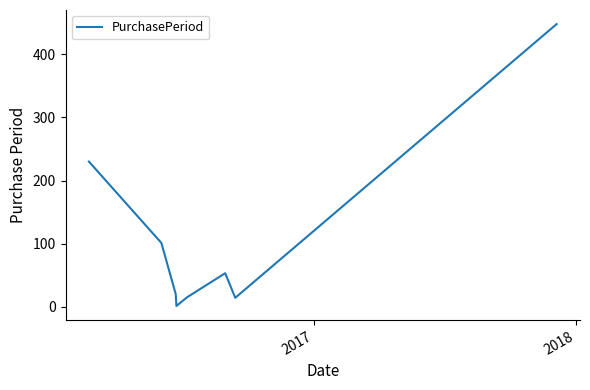

How many interior local peaks (higher than both neighbors) does the data have?

1